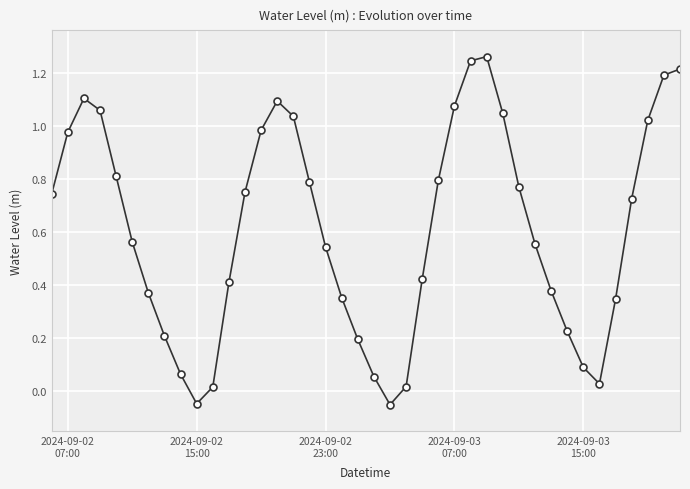

True or false: the data has more than 1 interior local peaks.

True